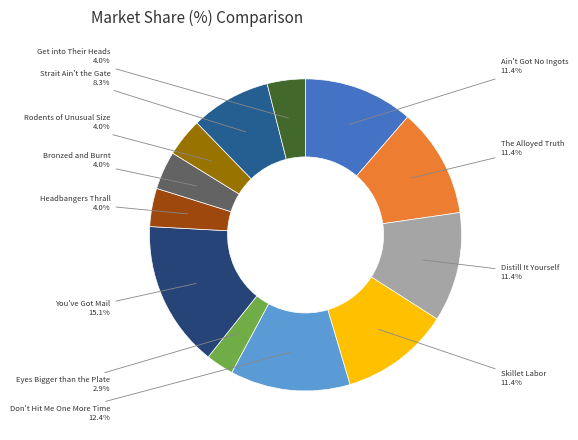

How many segments does this pie chart have?

12